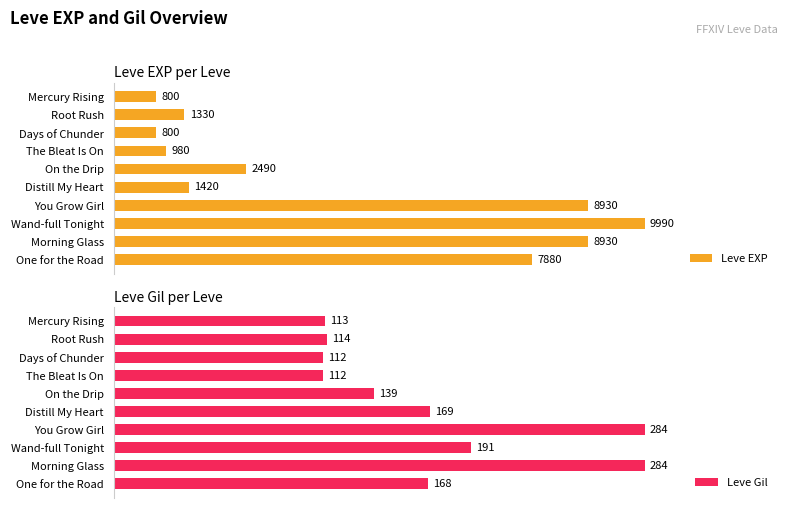

How many bars are there in total?

20